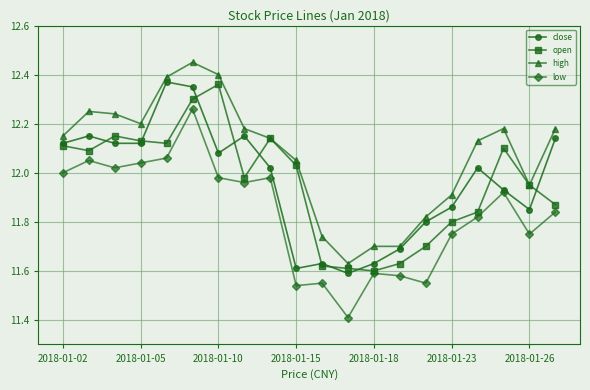

True or false: high and low cross at least once.

False